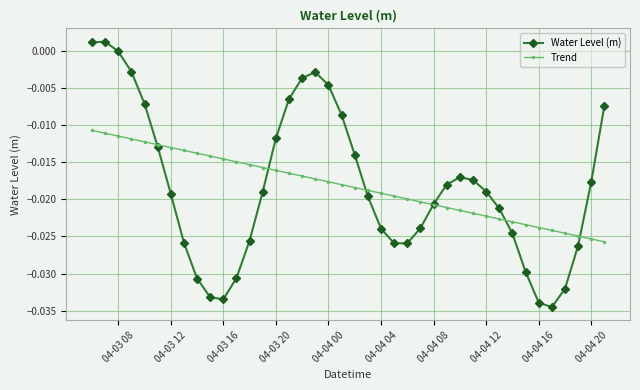

How many lines are shown in the chart?

2